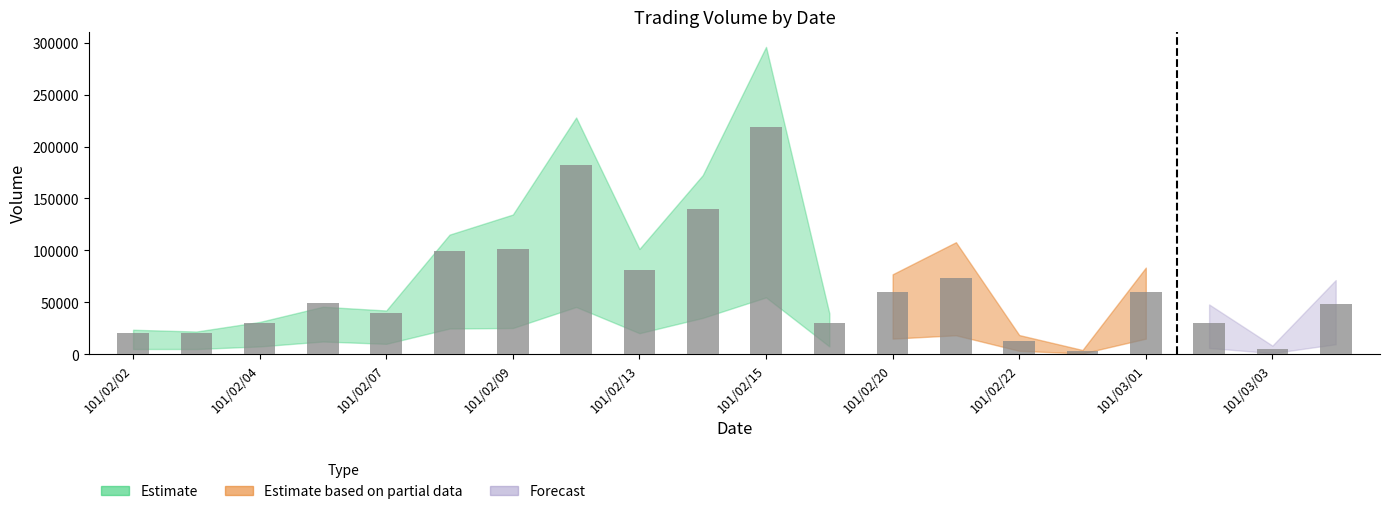

What is the minimum value shown in the chart?

3000